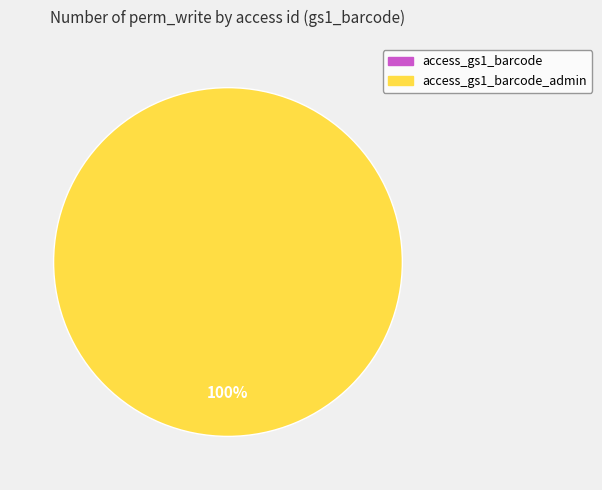

To the nearest percent, what is the average slice percentage?

50%